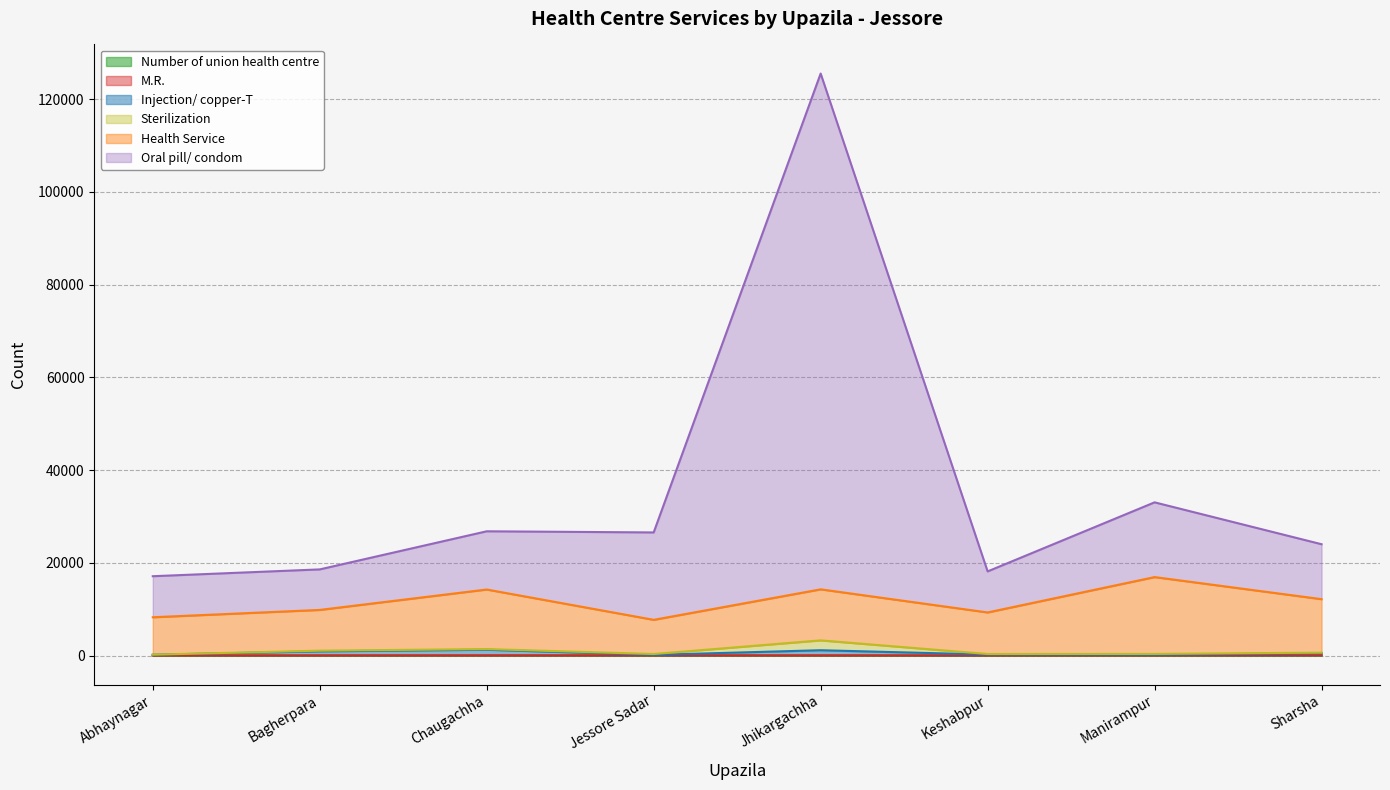

What is the value of the Oral pill/ condom point at the 5th from the left?

125555